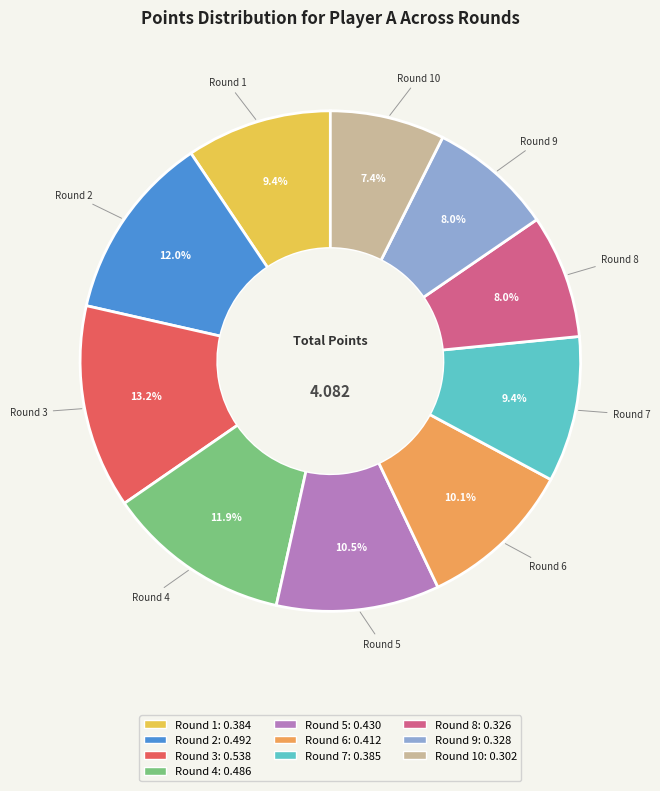

Is there a majority slice in this chart?

No